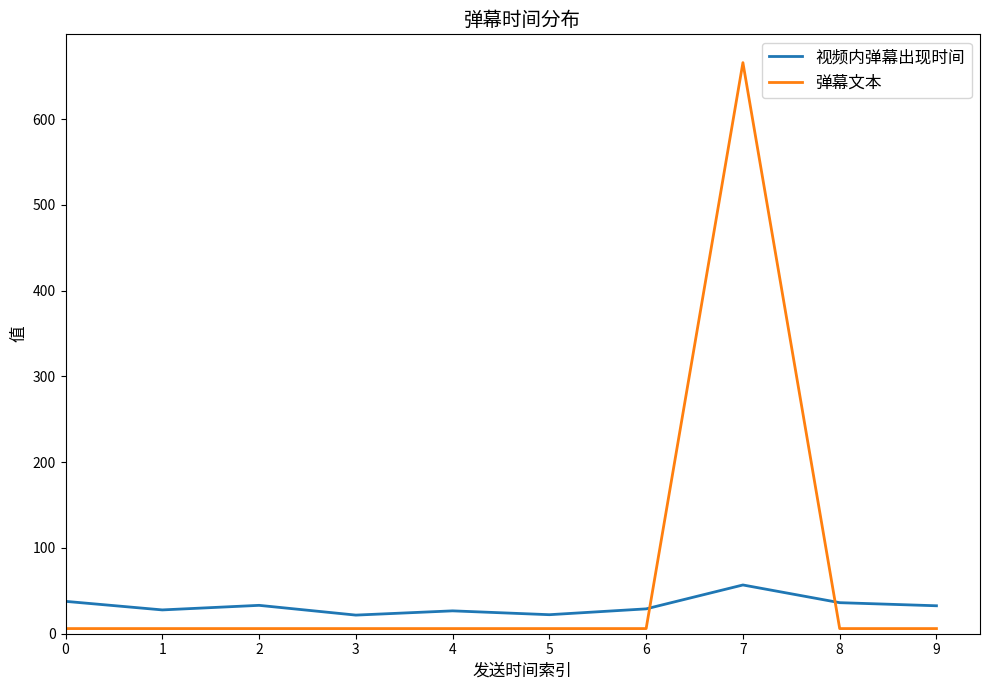

What is the minimum value for 视频内弹幕出现时间?

21.7